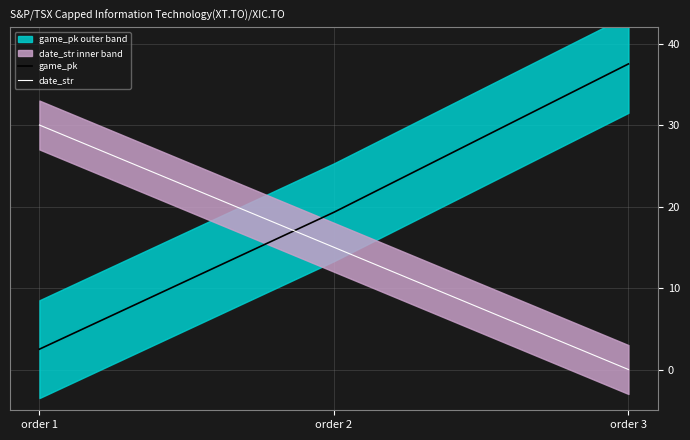

Reading right to left, what are all the values shown in this chart?

game_pk: order 3=37.5	order 2=19.3	order 1=2.5
date_str: order 3=0.0	order 2=15.0	order 1=30.0